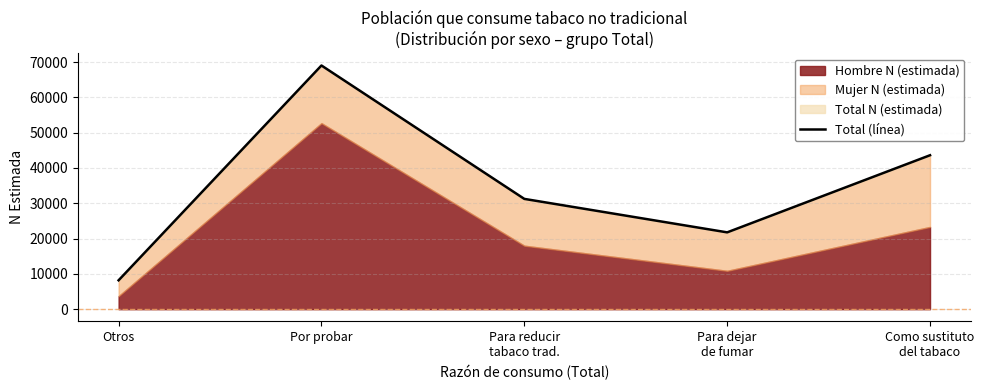

Does the chart have visible grid lines?

Yes